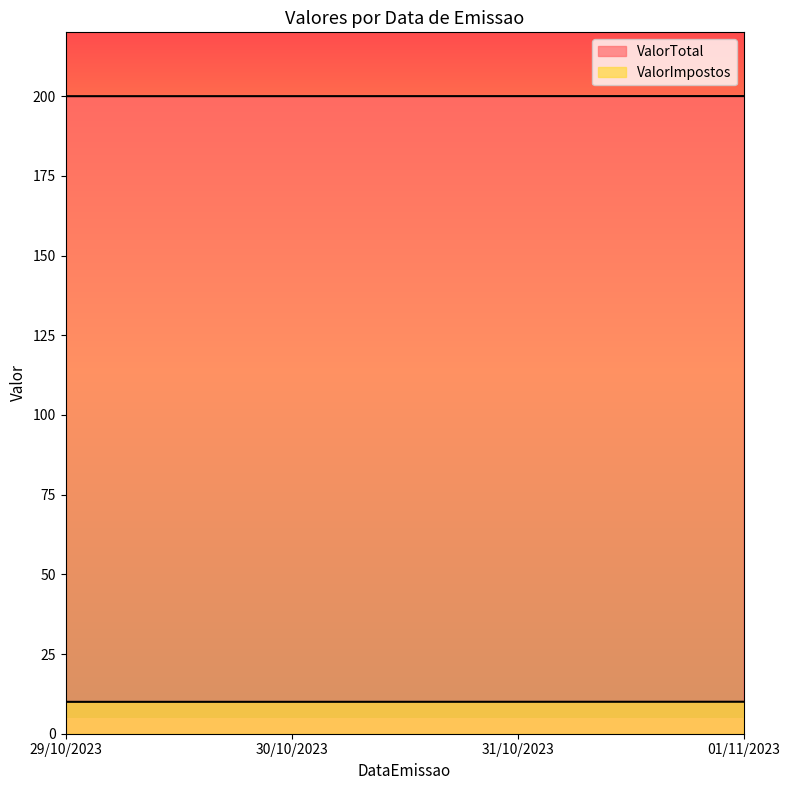

Reading left to right, extract all data points from this chart.

ValorImpostos: 29/10/2023=200.0	30/10/2023=200.0	31/10/2023=200.0	01/11/2023=200.0
ValorTotal: 29/10/2023=10.0	30/10/2023=10.0	31/10/2023=10.0	01/11/2023=10.0